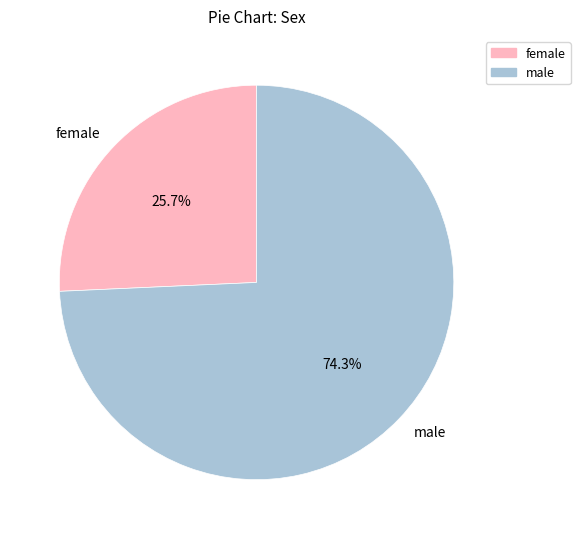

What is the total percentage of female and male?

100.0%